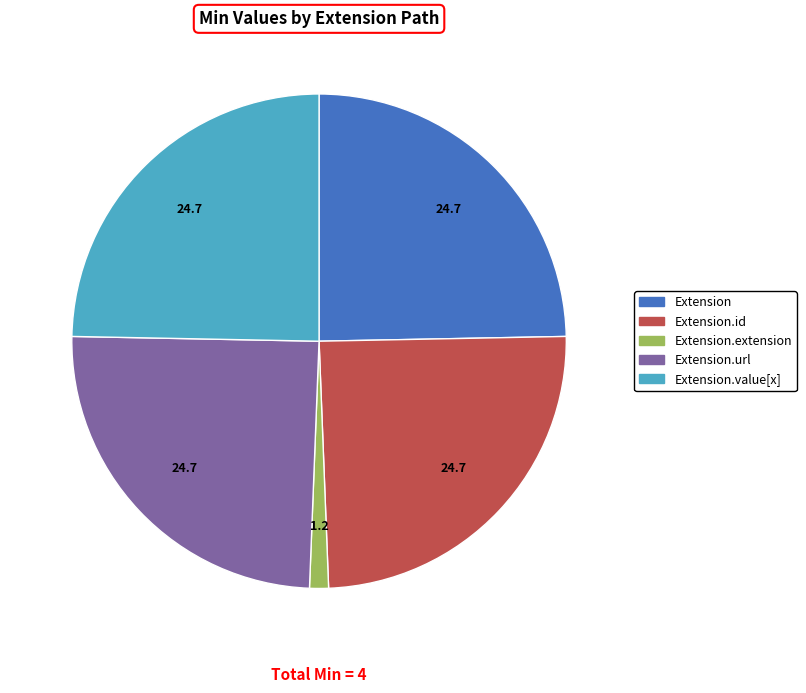

Does any single category account for the majority?

No